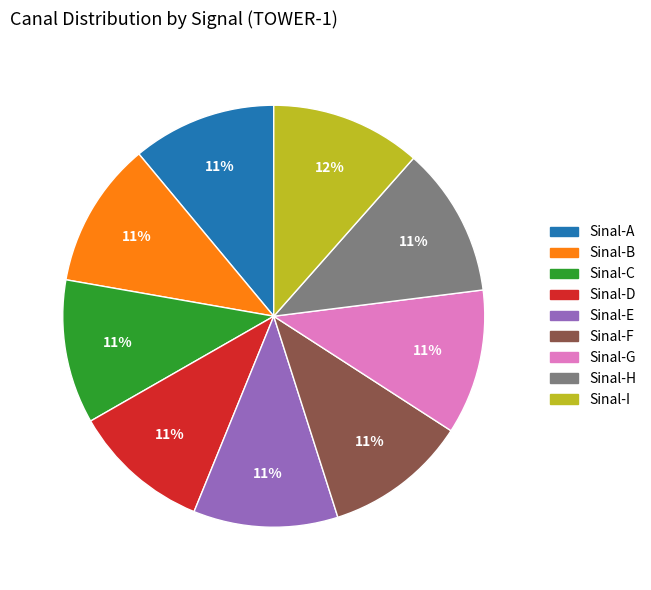

Approximately how many times larger is the value at Sinal-A compared to Sinal-D?

1.0